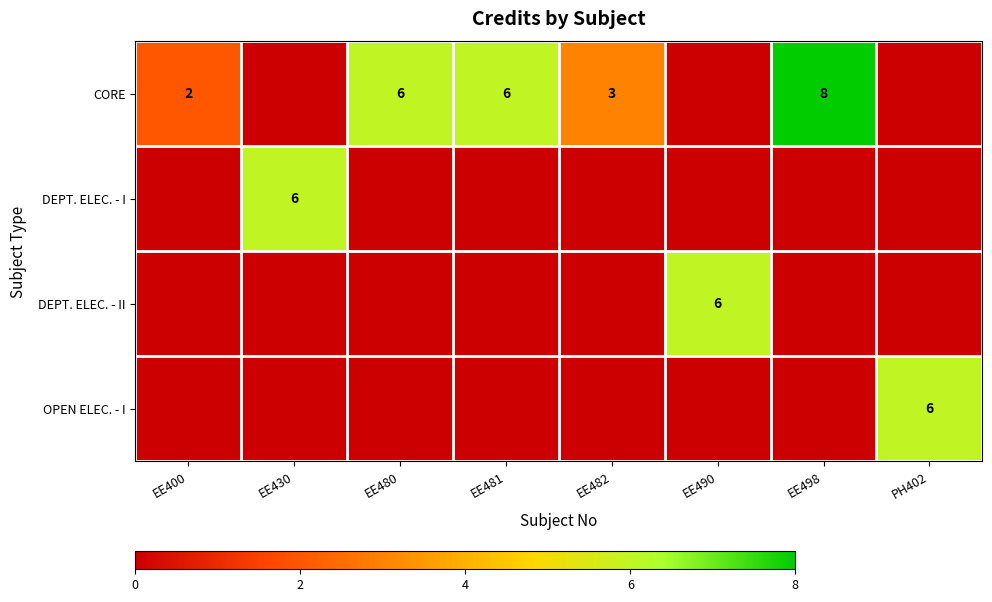

True or false: DEPT. ELEC. - II has a value of 3 at EE490.

False